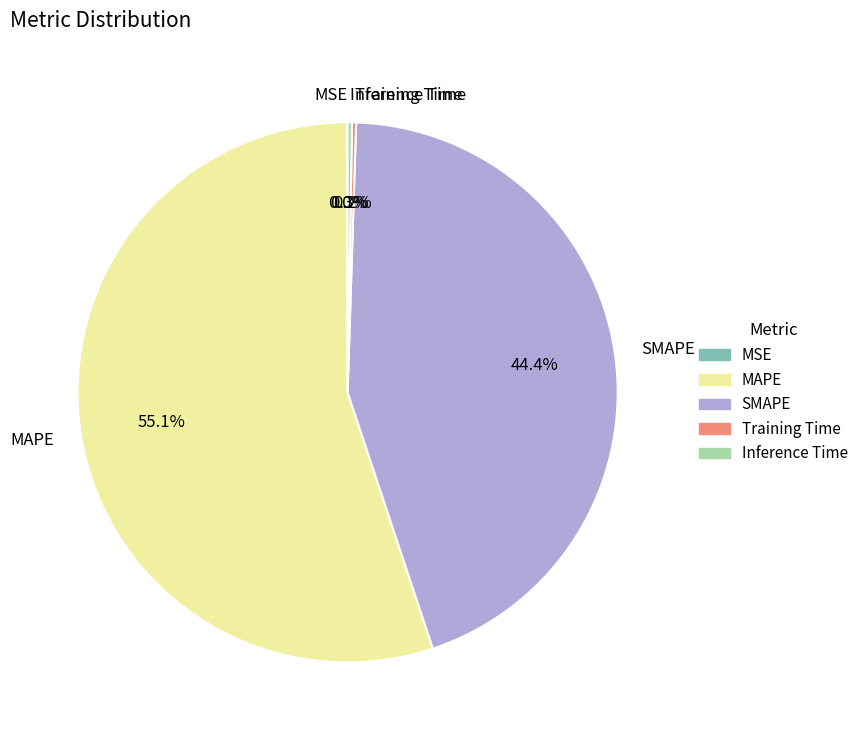

Which slice is the largest?

MAPE